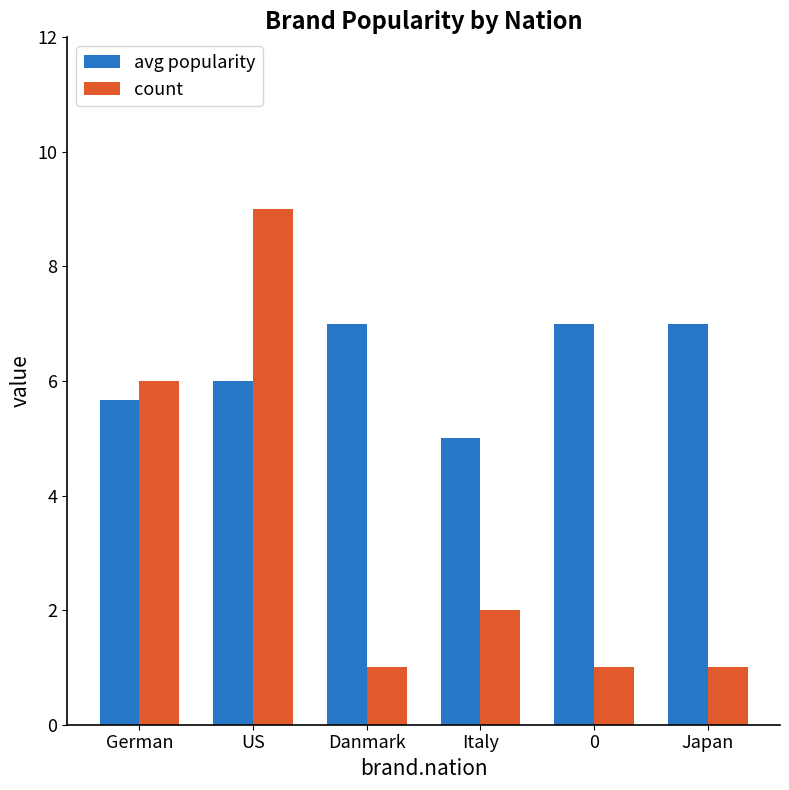

Rank the series by their average value, from highest to lowest.

avg popularity, count